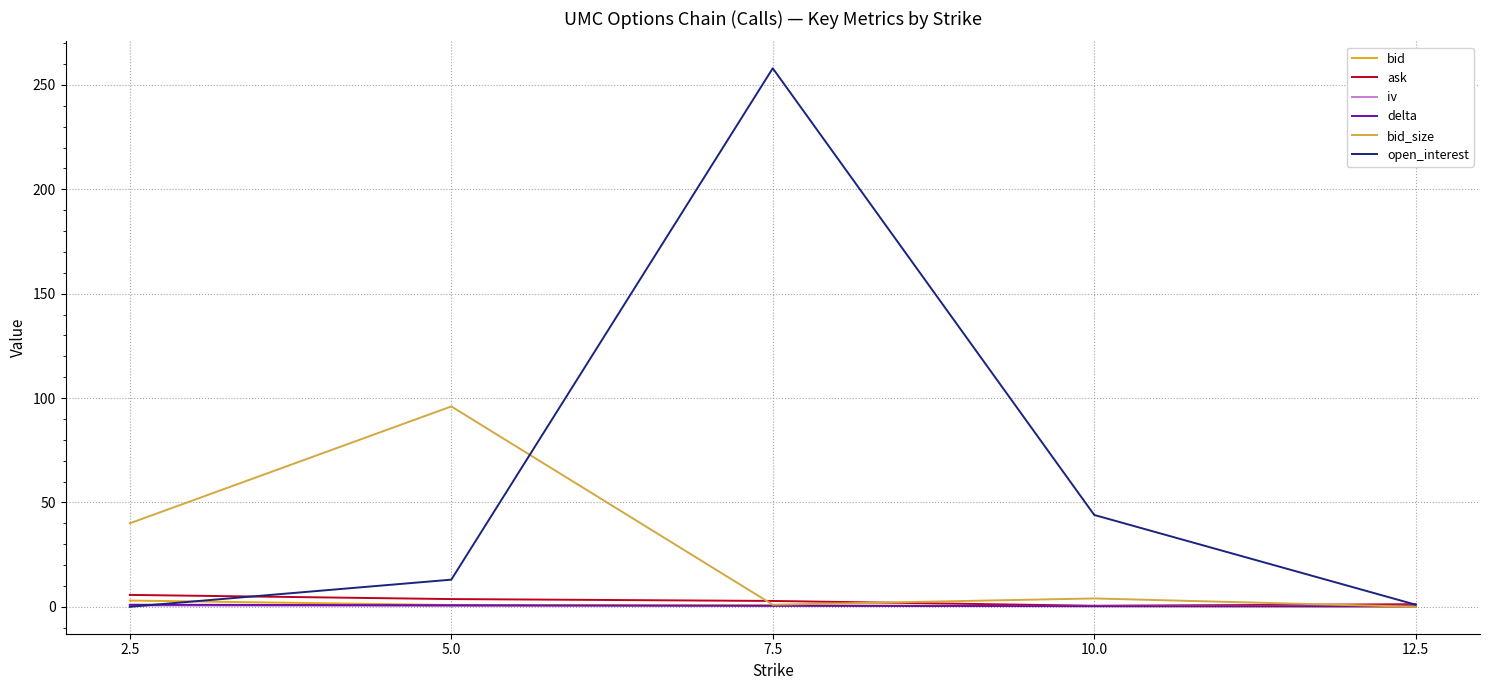

Which series has the largest total across all categories?

open_interest